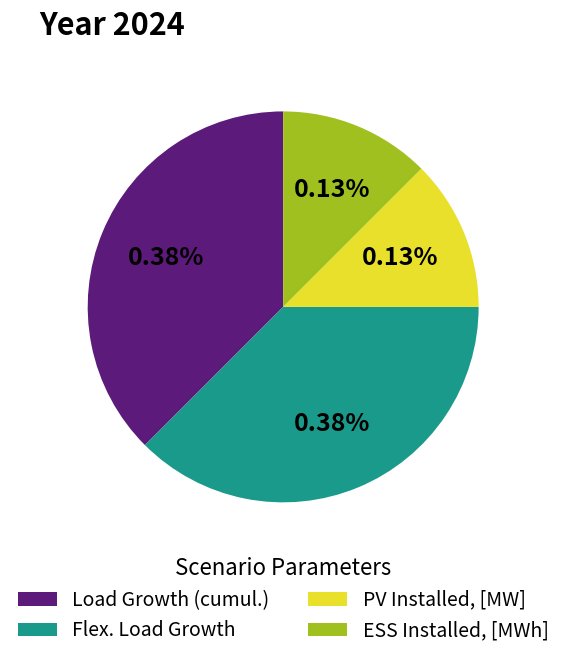

Is the sum of PV Installed, [MW] and ESS Installed, [MWh] greater than half?

No